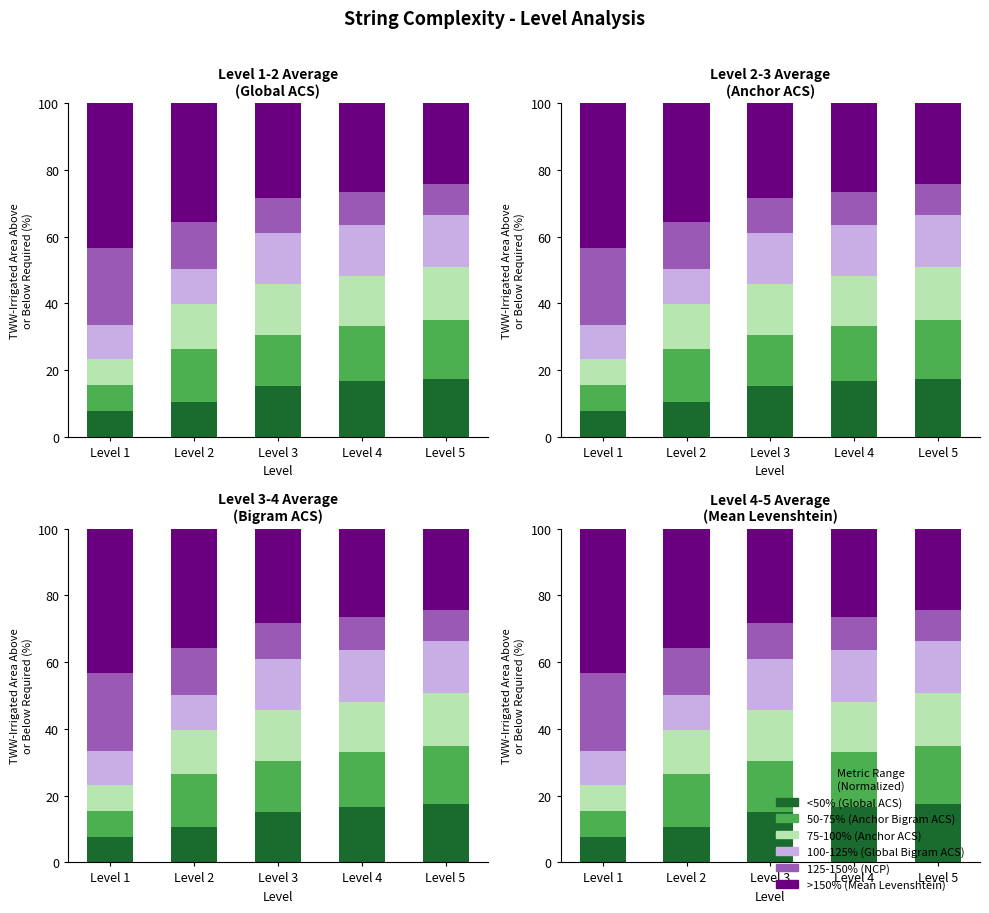

Is it true that 100-125% (Global Bigram ACS) equals 23.4 at Level 3?

False